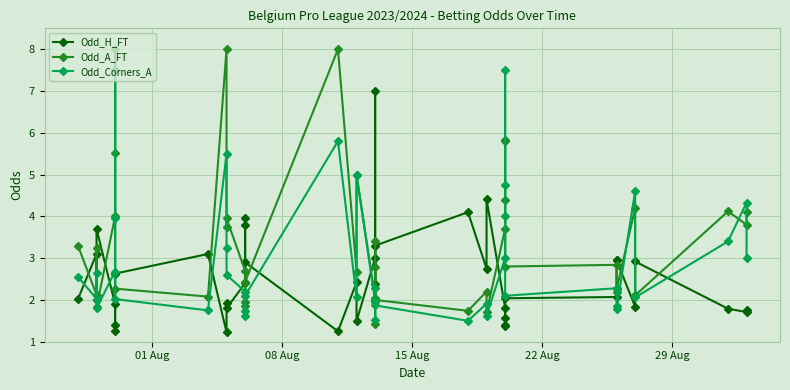

The Odd_Corners_A series shows 3.2 at 15. True or false?

False